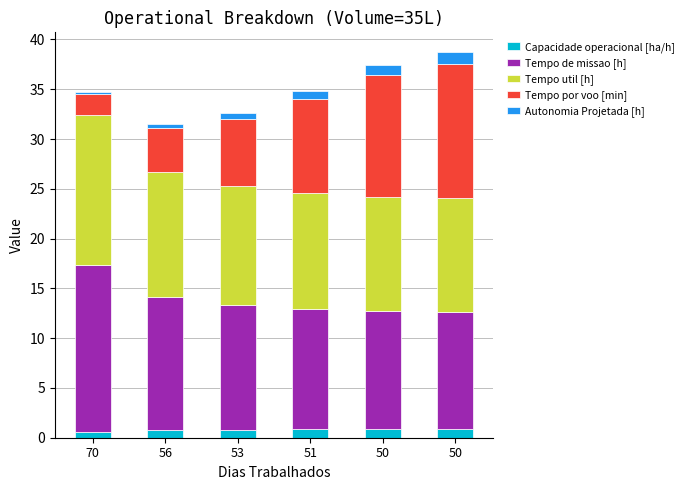

Between 53 and 56, which is larger?

53